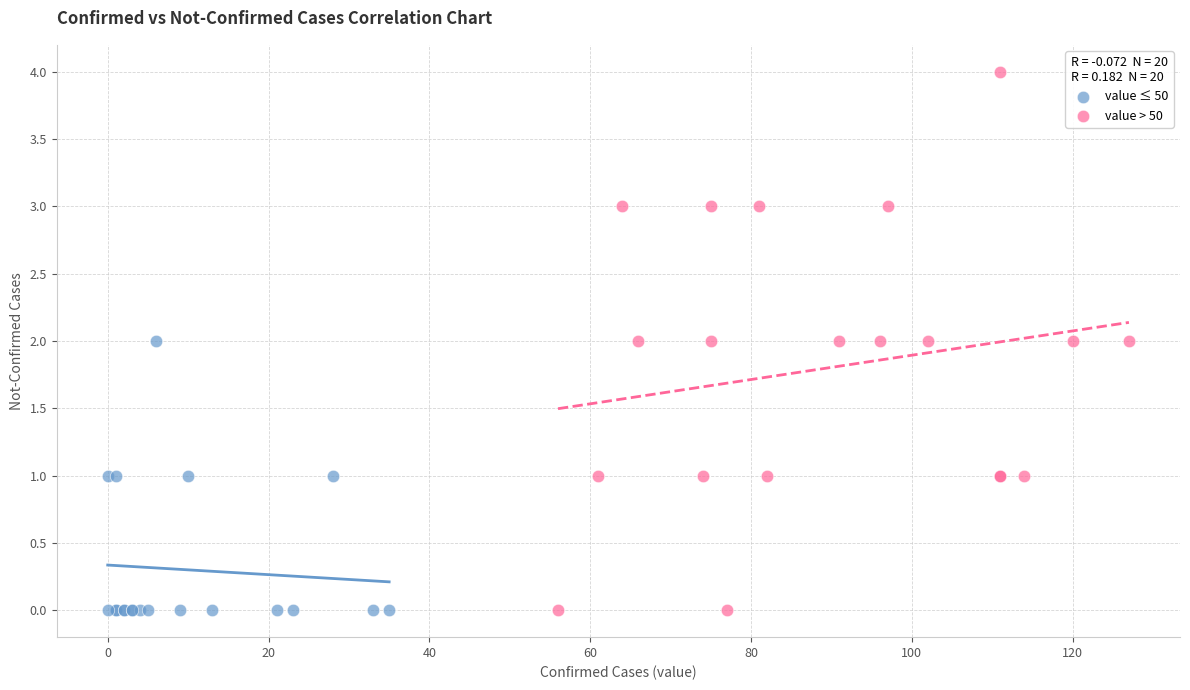

Which series contains the highest Y value?

value > 50